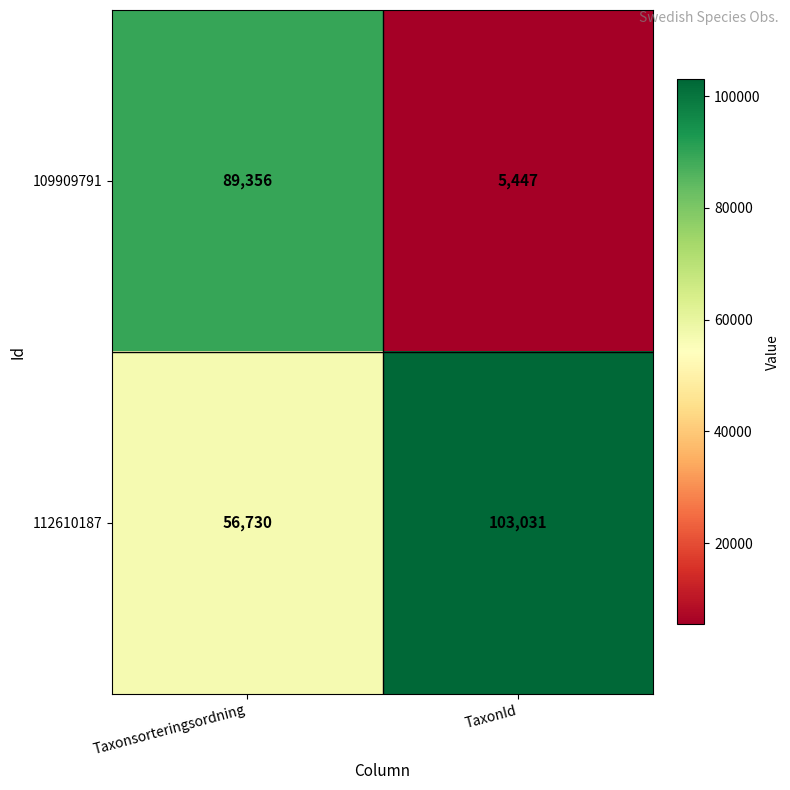

Reading left to right, list all the values displayed in this chart.

109909791: 89356	5447
112610187: 56730	103031